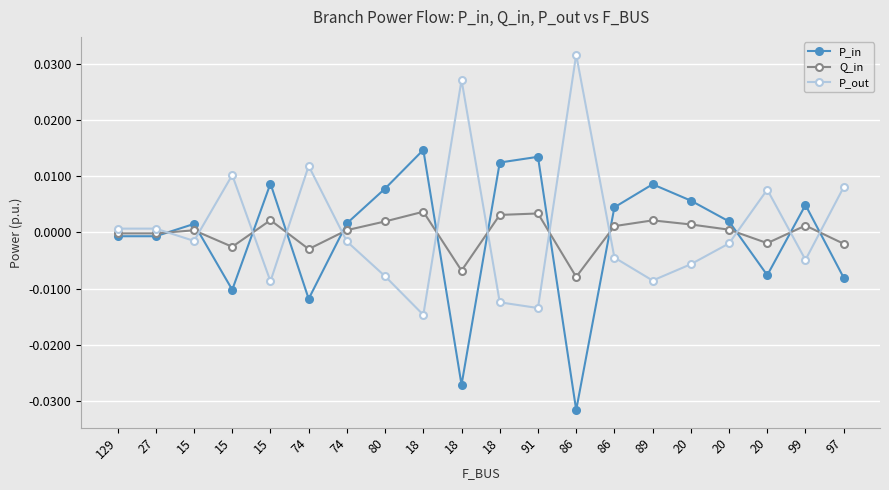

Where is Q_in nearest to the value 0?

27